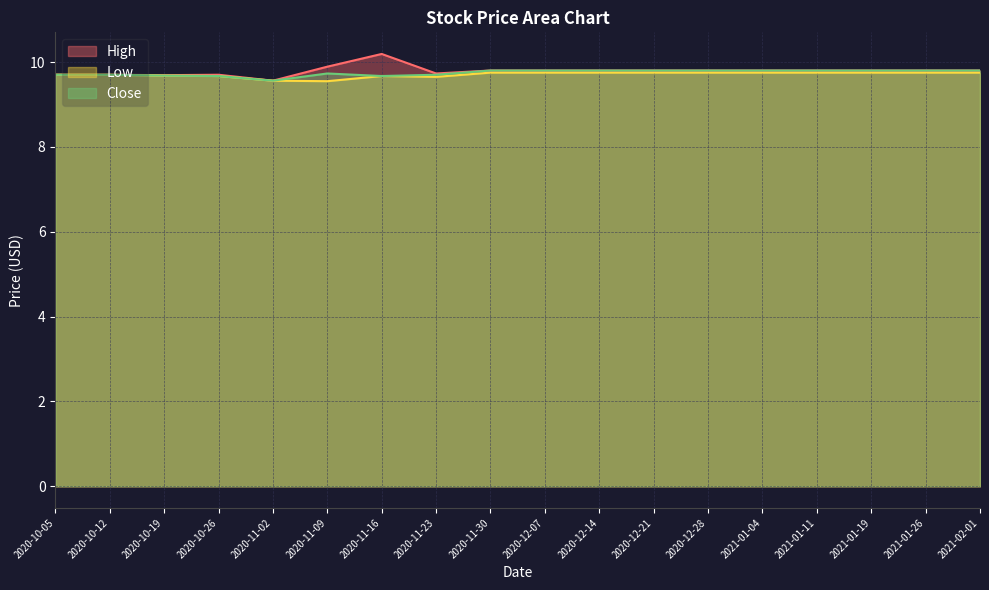

How many series are shown in this chart?

3